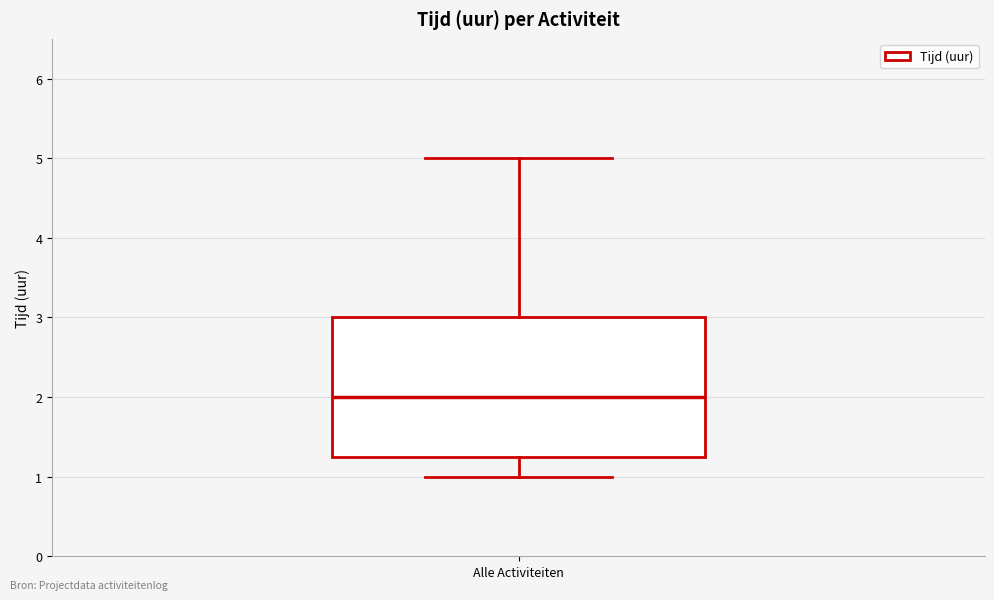

Transcribe this box plot: give where the median line is, the range the box spans, and where the two whiskers end, as read against the y-axis. The values are not printed on the chart, so give them approximately, as read against the axis.

median 2.0, box 1.3 to 3.0, whiskers 1.0 to 5.0